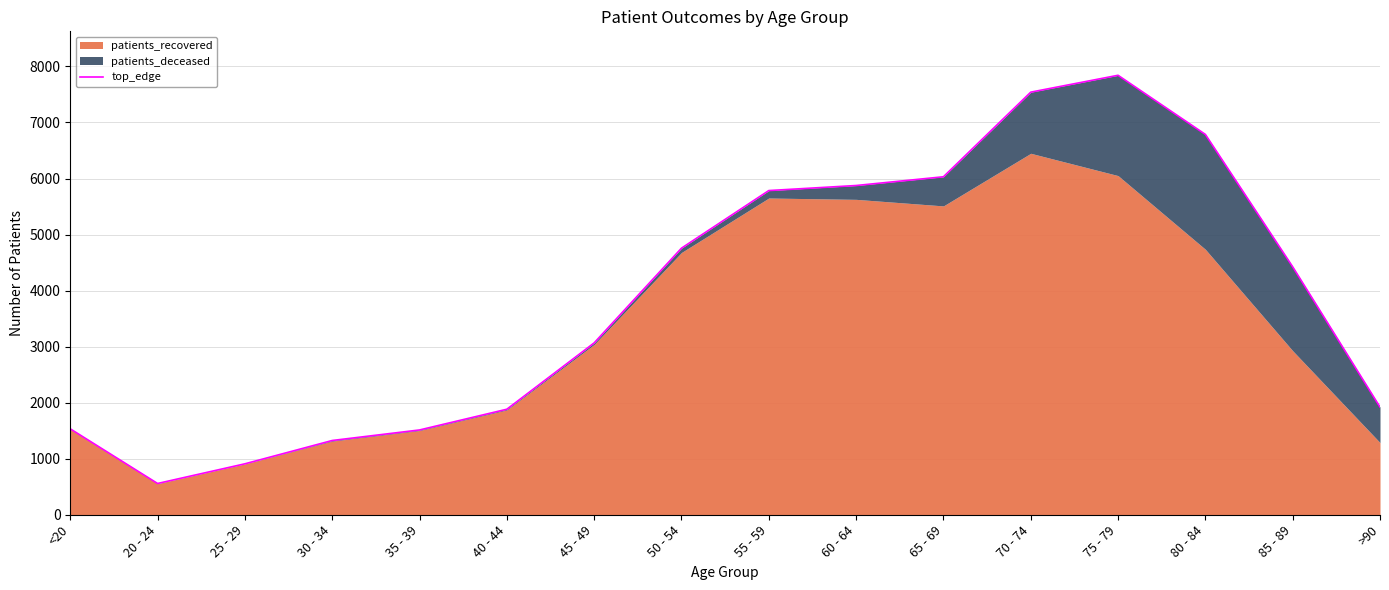

Which has a higher value, <20 or 40 - 44?

40 - 44